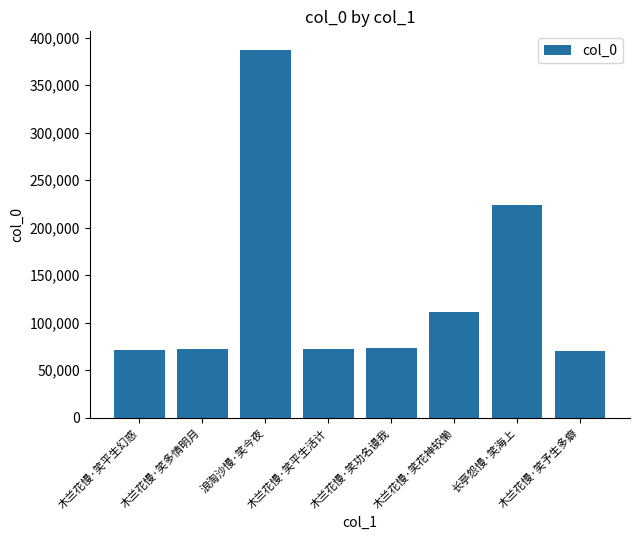

Count the number of categories in the chart.

8